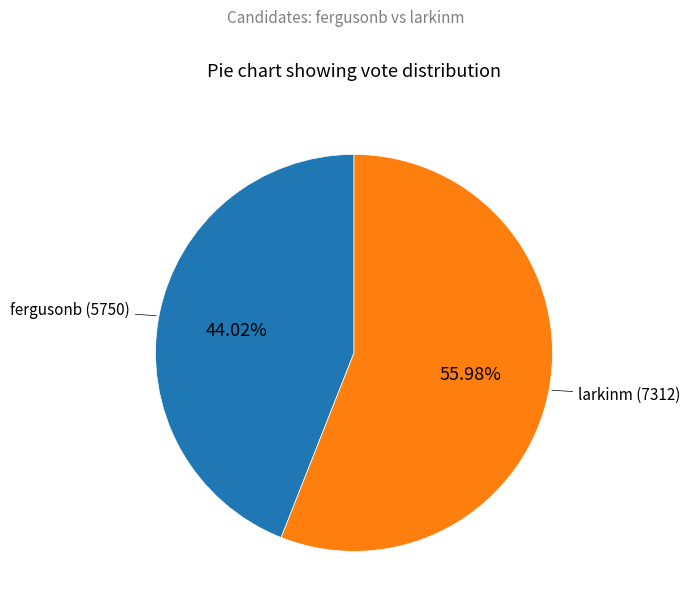

Is fergusonb the majority of the pie?

No